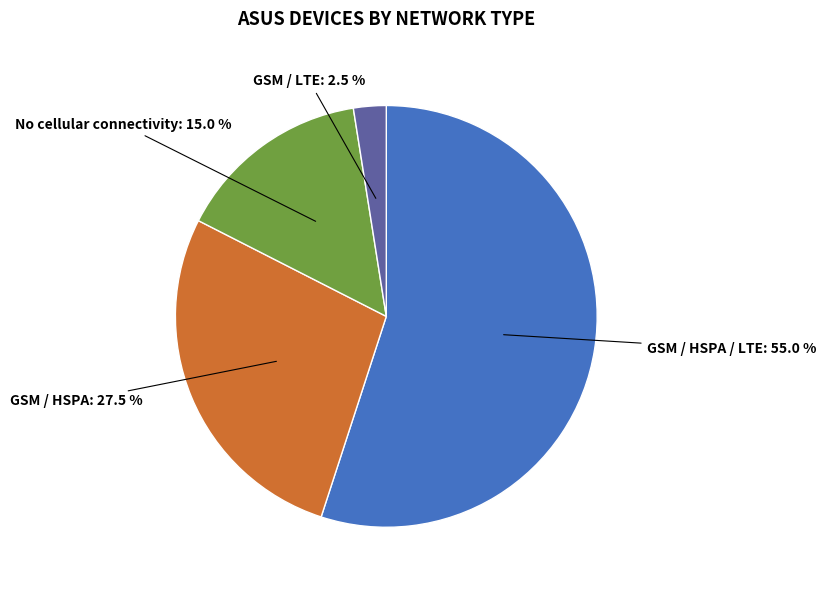

The No cellular connectivity slice represents 20% of the pie. True or false?

False